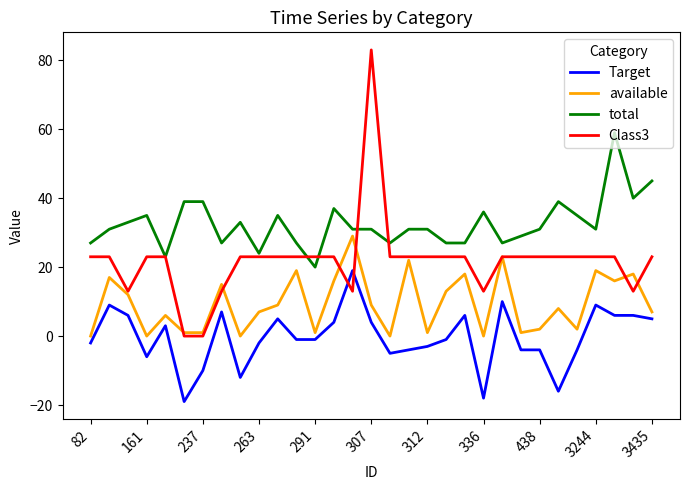

Reading left to right, list all the values displayed in this chart.

Target: -2	9	6	-6	3	-19	-10	7	-12	-2	5	-1	-1	4	19	4	-5	-4	-3	-1	6	-18	10	-4	-4	-16	-4	9	6	6	5
available: 0	17	12	0	6	1	1	15	0	7	9	19	1	16	29	9	0	22	1	13	18	0	23	1	2	8	2	19	16	18	7
total: 27	31	33	35	23	39	39	27	33	24	35	27	20	37	31	31	27	31	31	27	27	36	27	29	31	39	35	31	59	40	45
Class3: 23	23	13	23	23	0	0	13	23	23	23	23	23	23	13	83	23	23	23	23	23	13	23	23	23	23	23	23	23	13	23